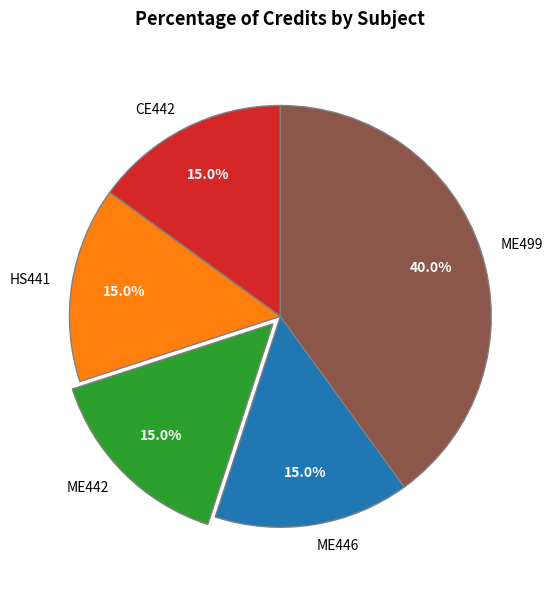

What percentage is the ME499 slice, to the nearest percent?

40%